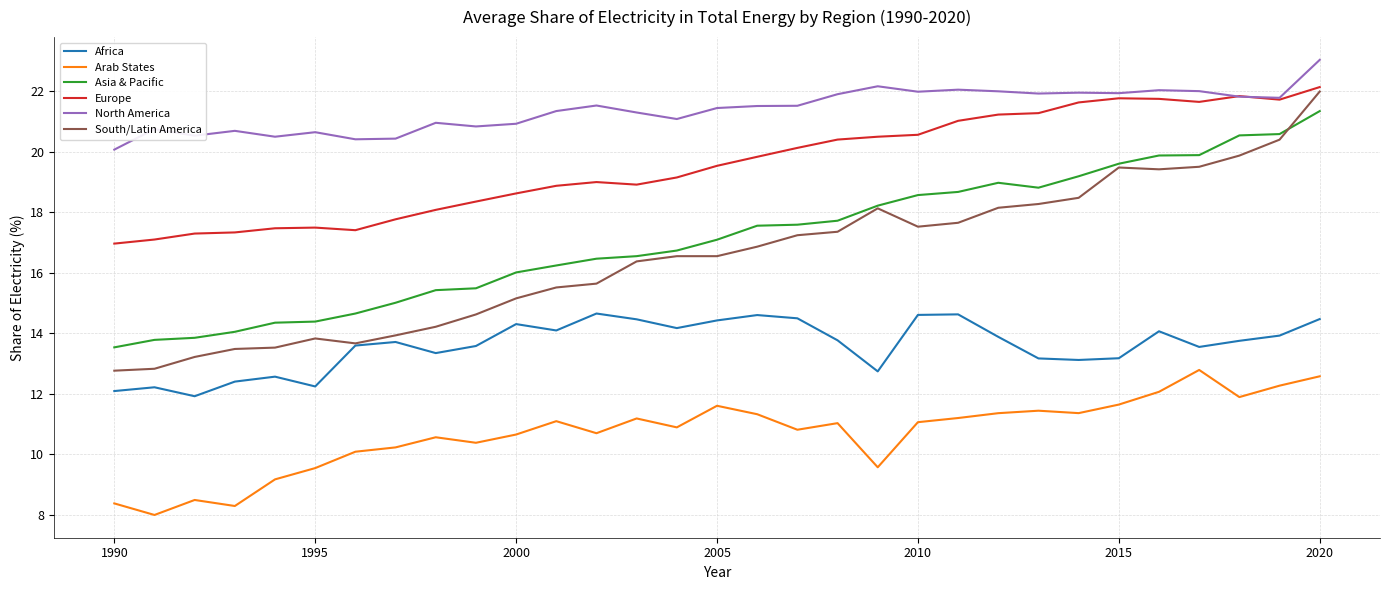

What is the minimum value for Europe?

17.0